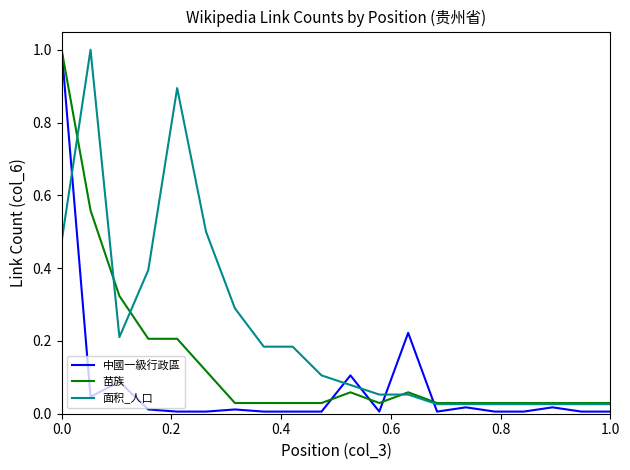

What is the highest value of the 面积_人口 series?

1.0